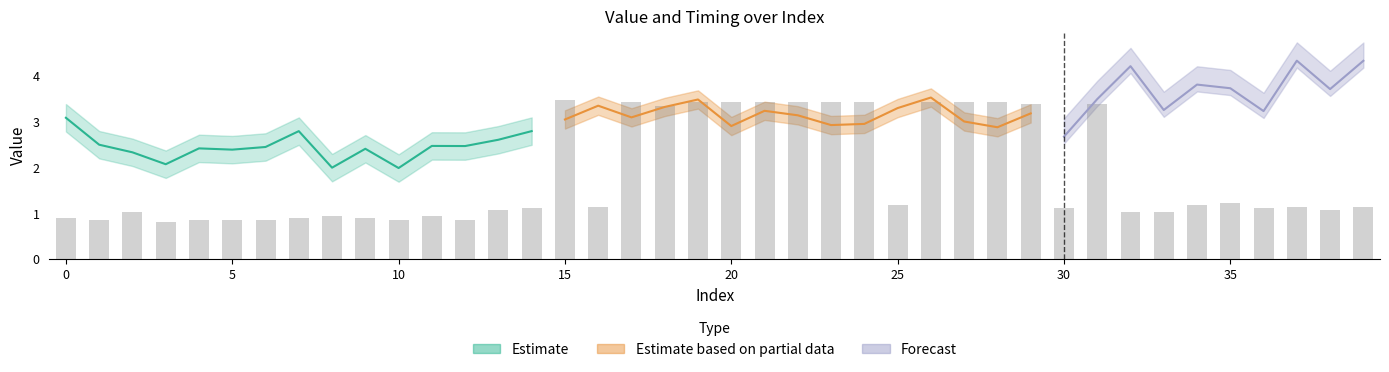

What is the sum of the values at 24 and 31?

6.8